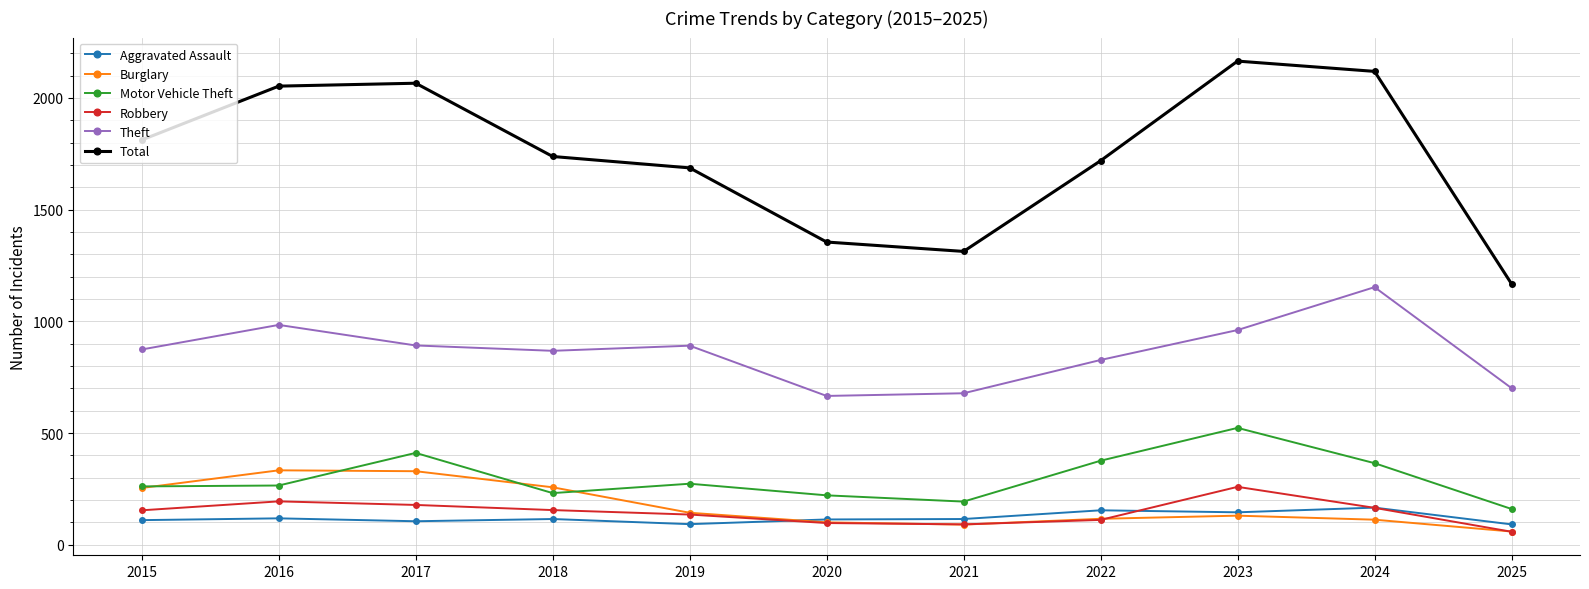

What is the average value of the Theft series?

863